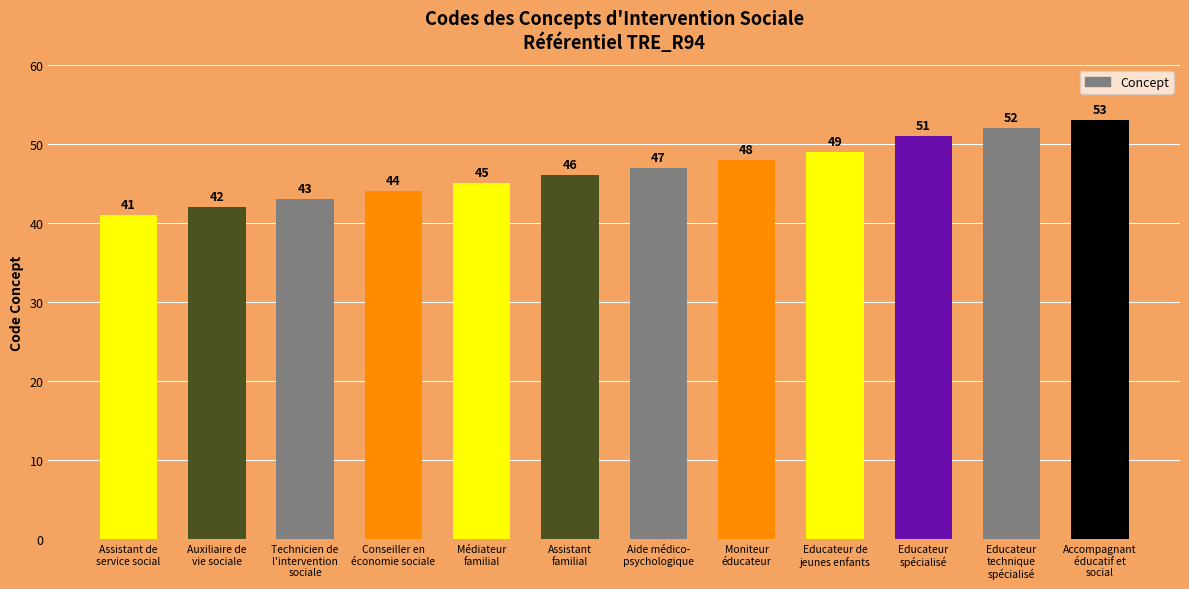

List the labels in order of value, largest first.

Accompagnant
éducatif et
social, Educateur
technique
spécialisé, Educateur
spécialisé, Educateur de
jeunes enfants, Moniteur
éducateur, Aide médico-
psychologique, Assistant
familial, Médiateur
familial, Conseiller en
économie sociale, Technicien de
l'intervention
sociale, Auxiliaire de
vie sociale, Assistant de
service social